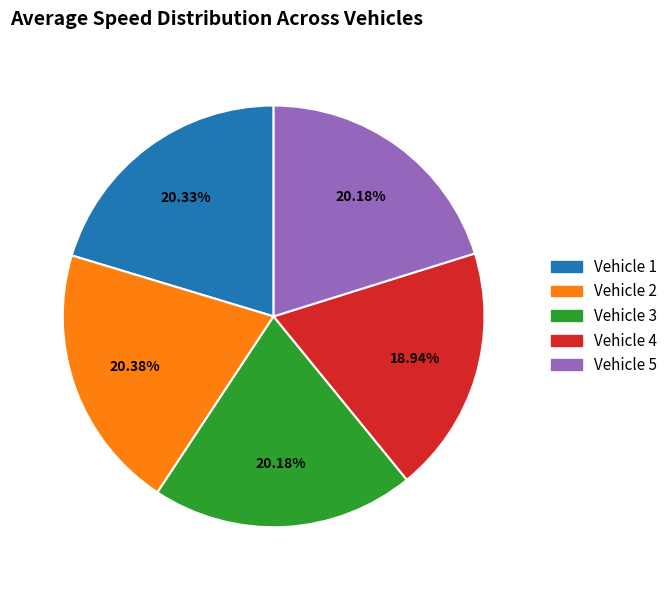

Count the number of slices in the pie.

5